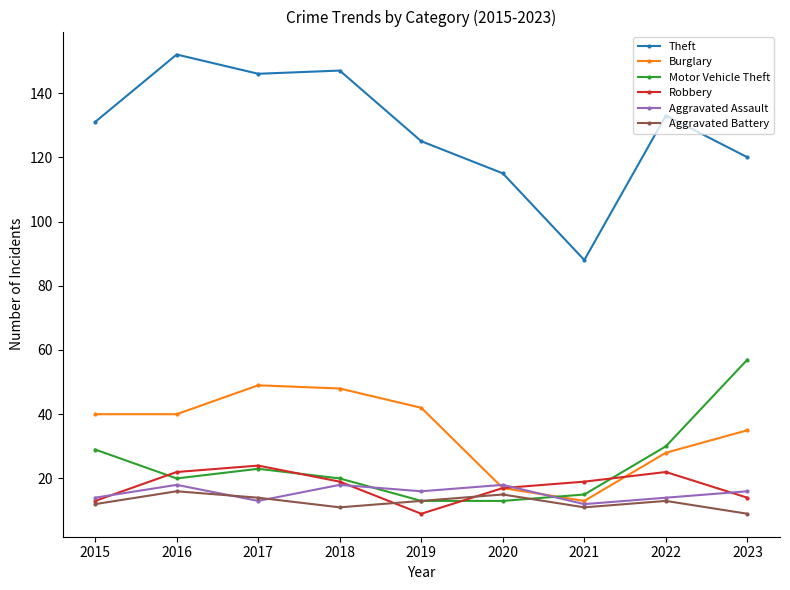

How many lines are shown in the chart?

6